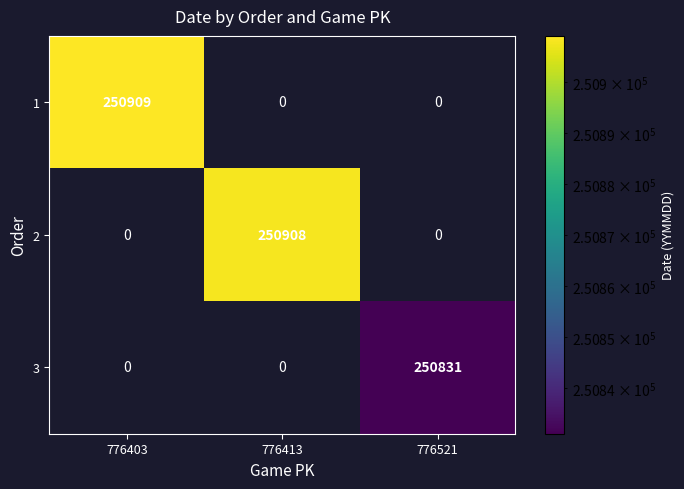

True or false: 1 has a value of 250909.0 at 776403.

True